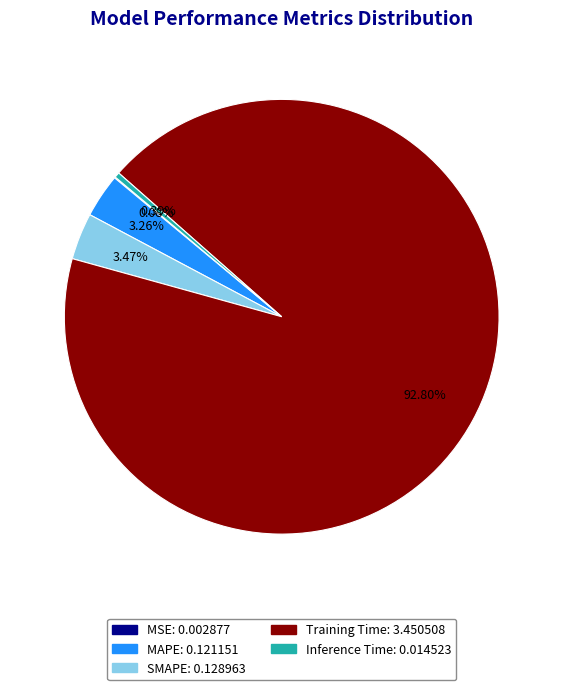

Which slice is the largest?

Training Time